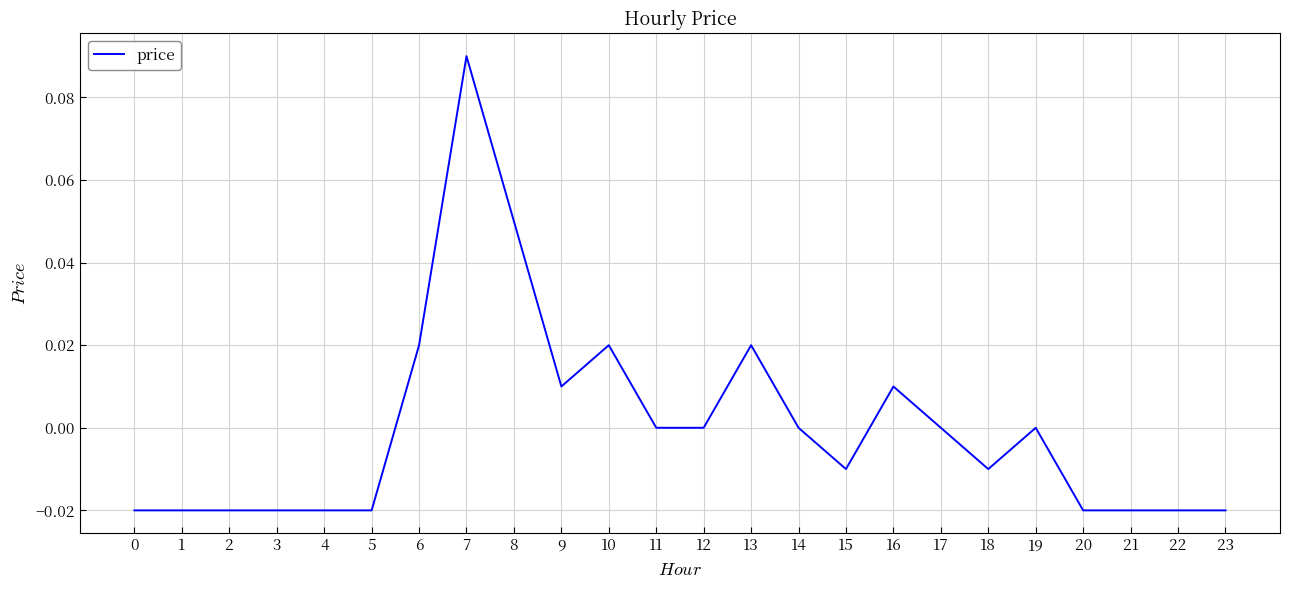

True or false: the data shows -0.0 at 20.

True